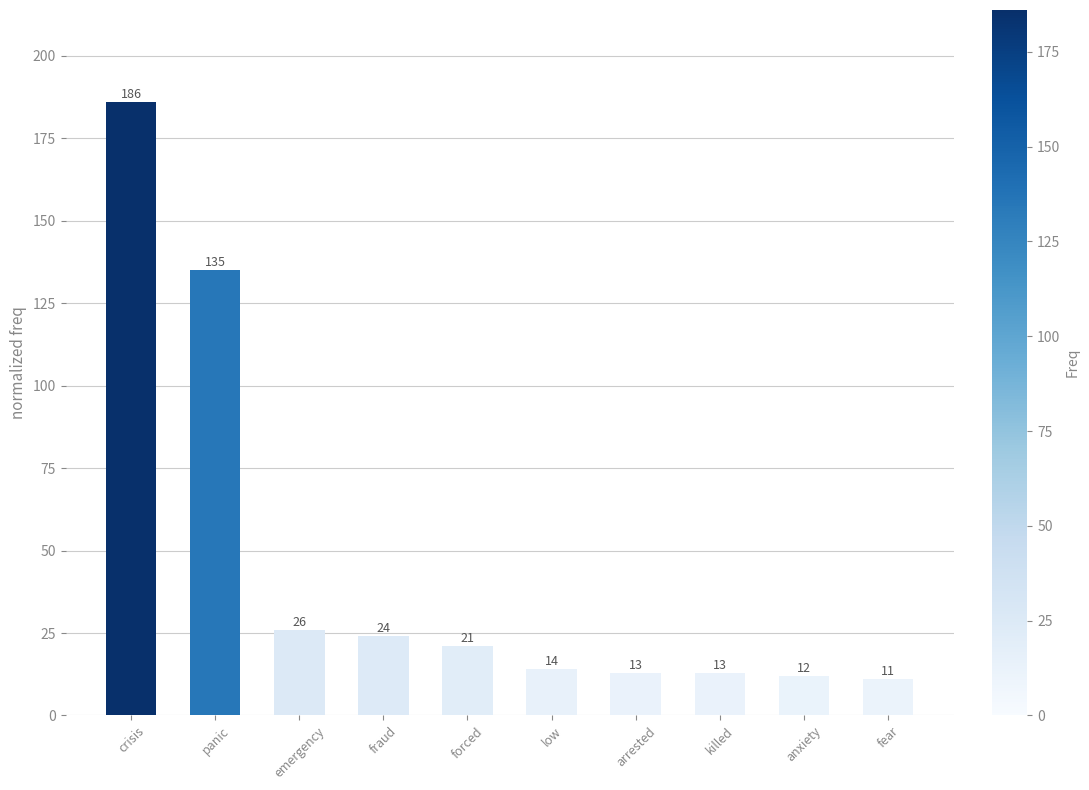

What is the sum of all values?

455